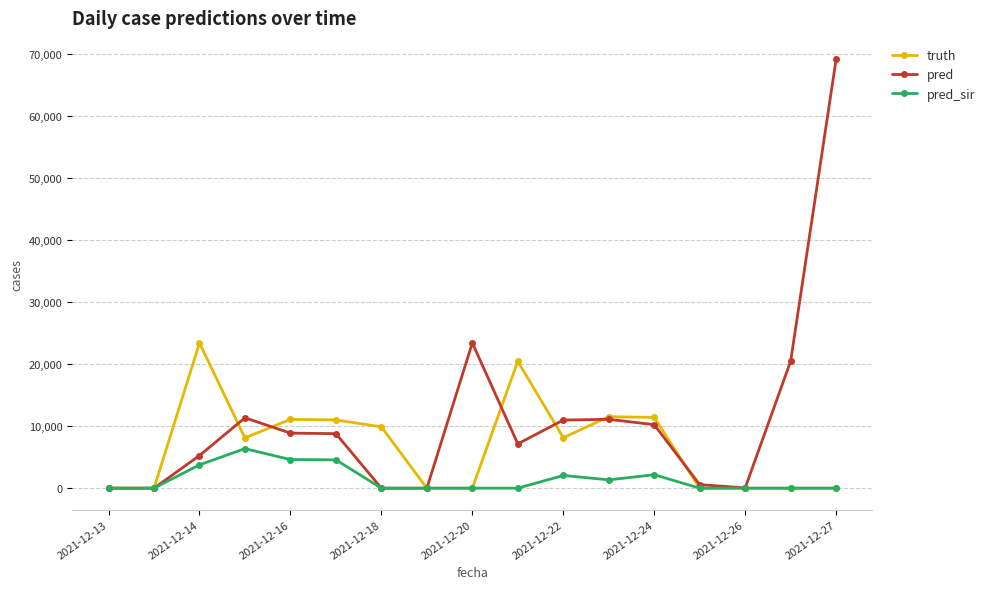

List the series in order of their overall mean, highest first.

pred, truth, pred_sir